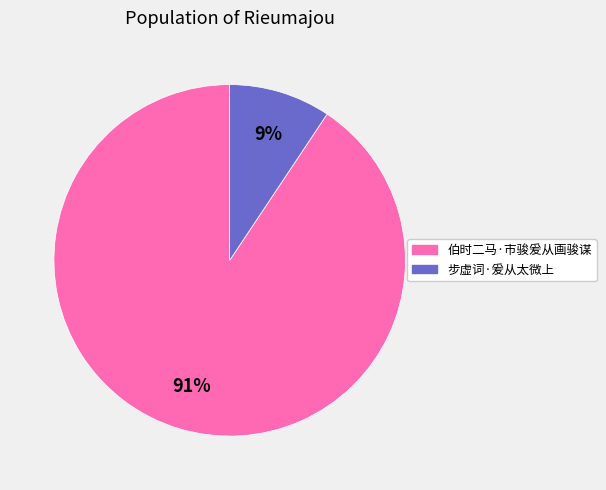

Which category has the biggest portion of the pie?

伯时二马·市骏爰从画骏谋